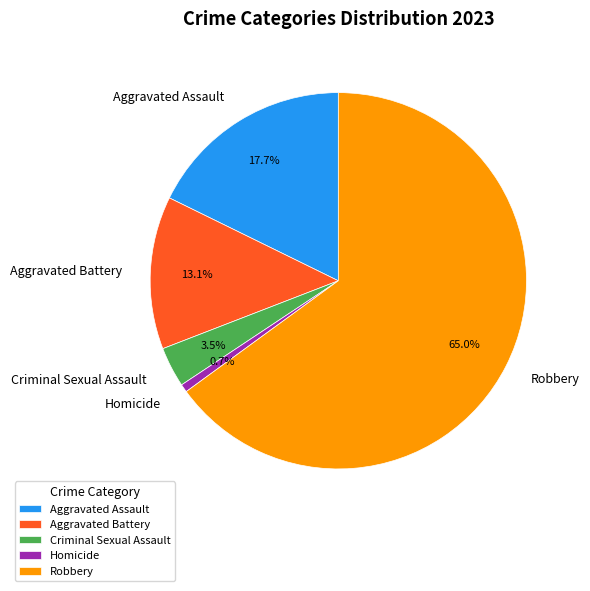

Rank the categories by value from highest to lowest.

Robbery, Aggravated Assault, Aggravated Battery, Criminal Sexual Assault, Homicide